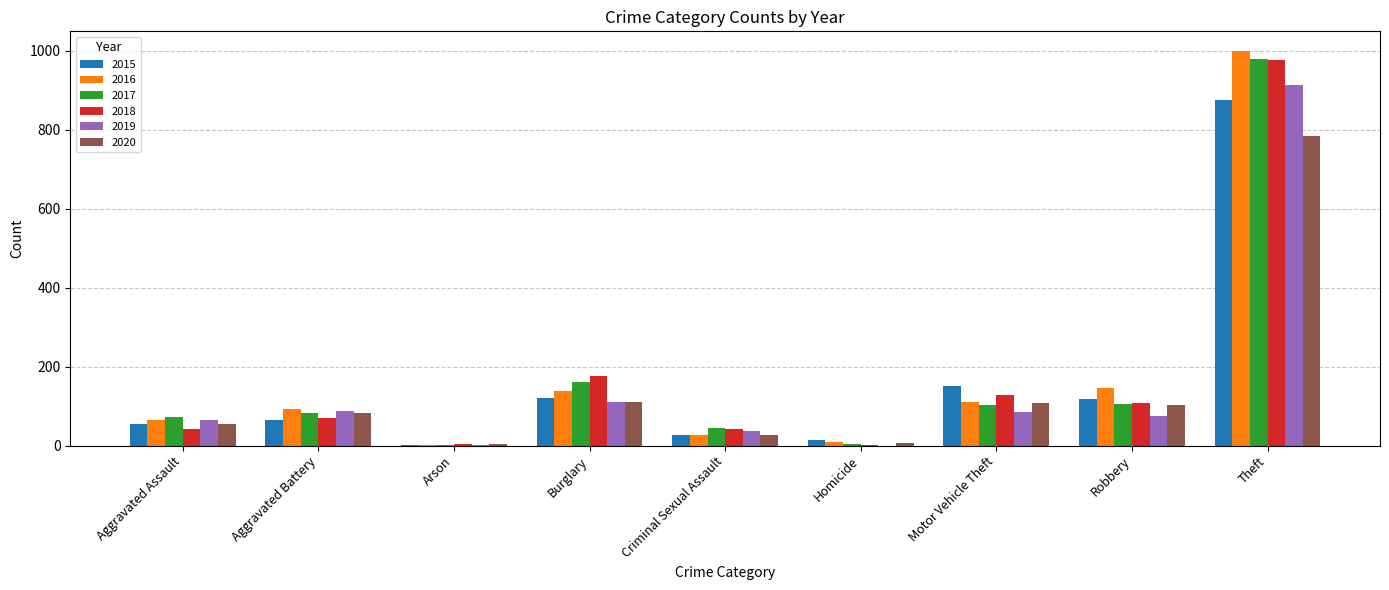

At which label is 2020 closest to 393?

Burglary